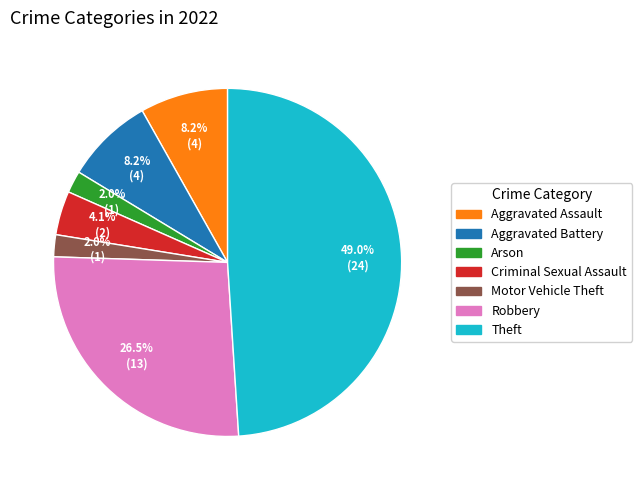

Is there a majority slice in this chart?

No